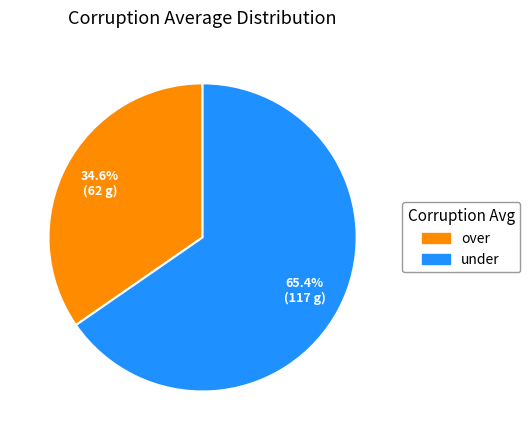

Which has a higher value, over or under?

under